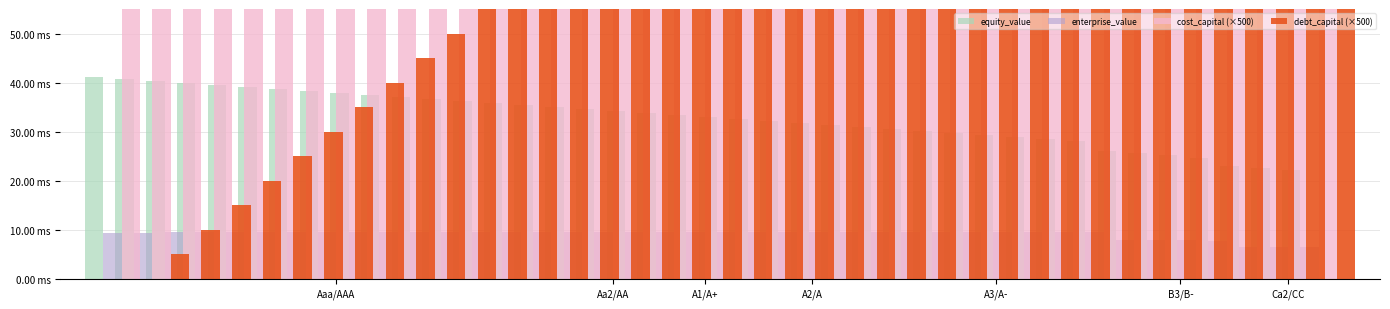

How many bars are there in each group?

4